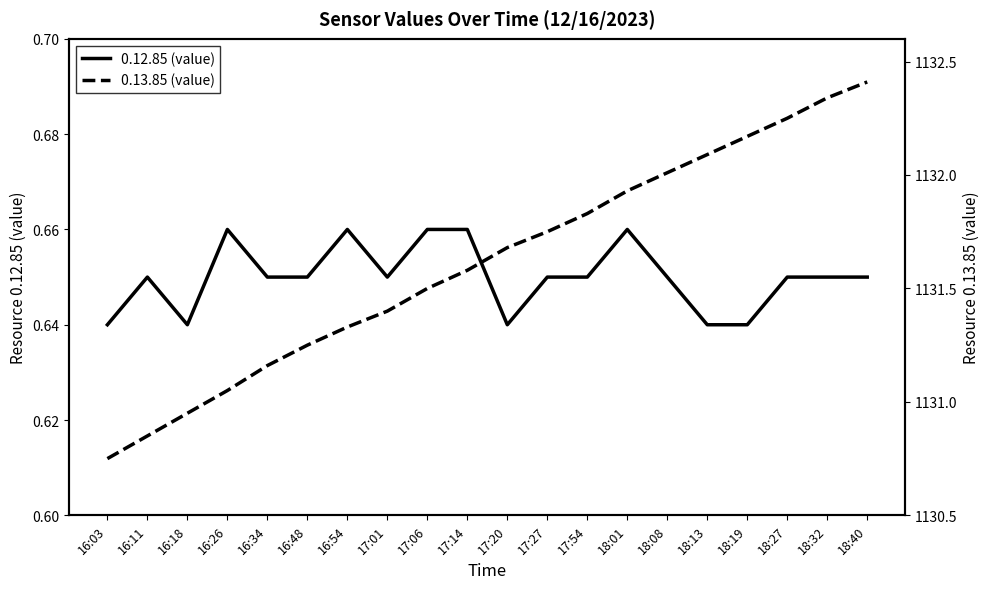

The 0.13.85 (value) series shows 2015.8 at 17:06. True or false?

False